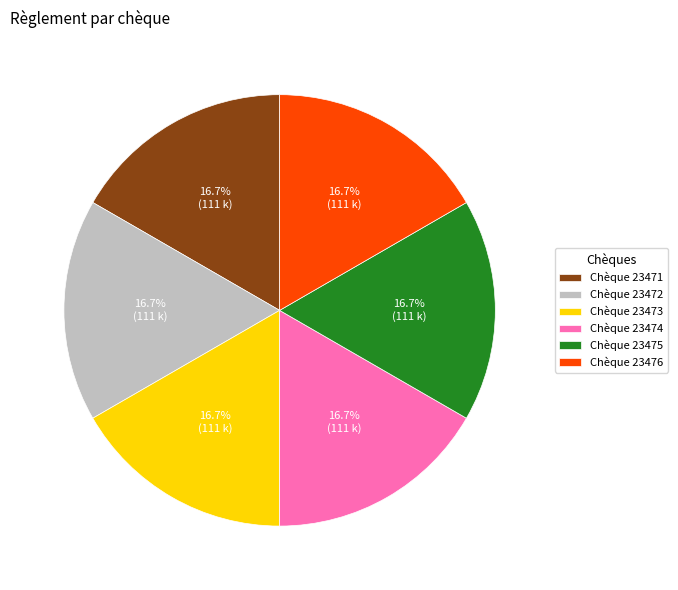

Is Chèque 23471 the majority of the pie?

No